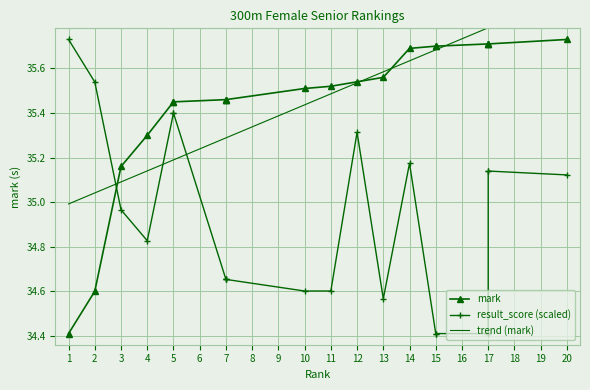

What is the highest value of the mark series?

35.7